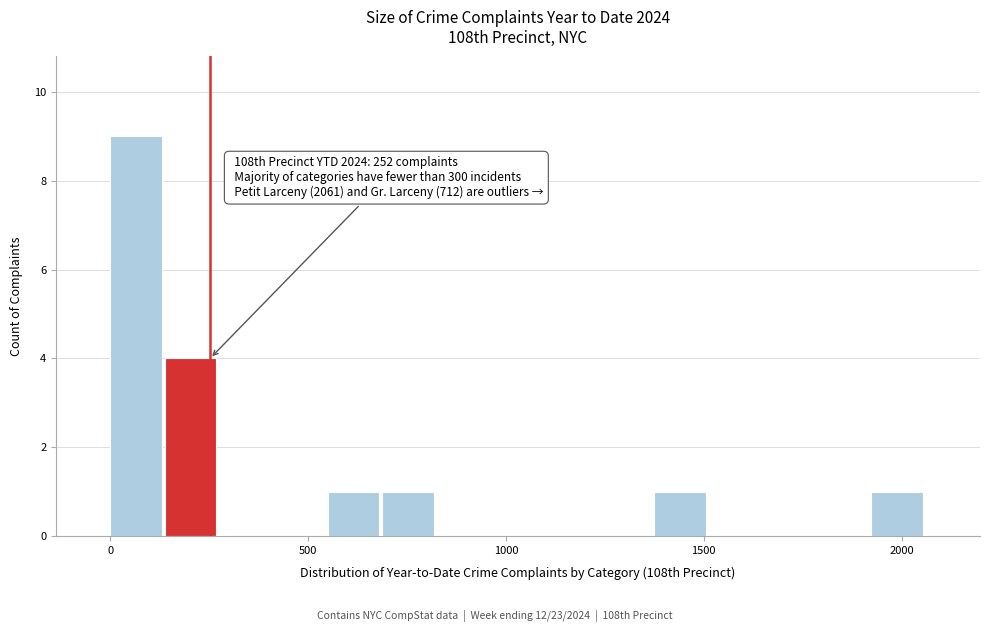

Around what value on the x-axis is the tallest bar? Give the approximate position of its centre, as read against the axis.

50